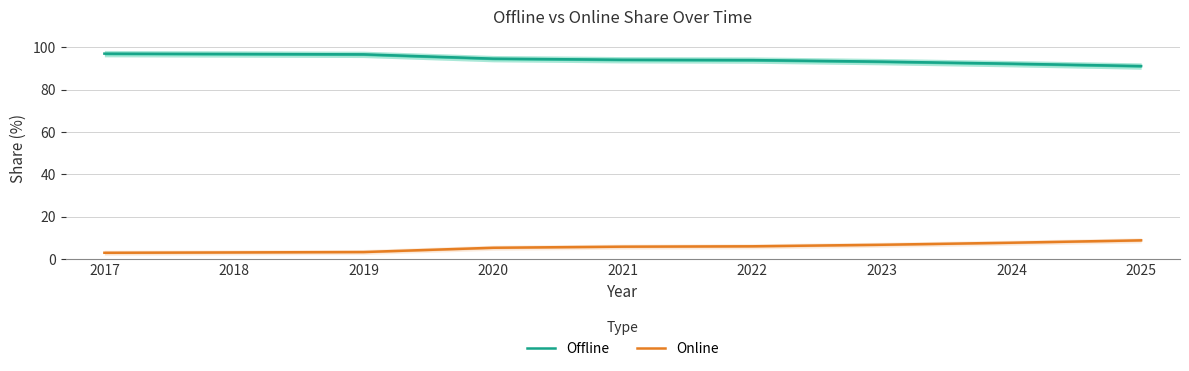

Does the chart display data point markers on the line(s)?

No